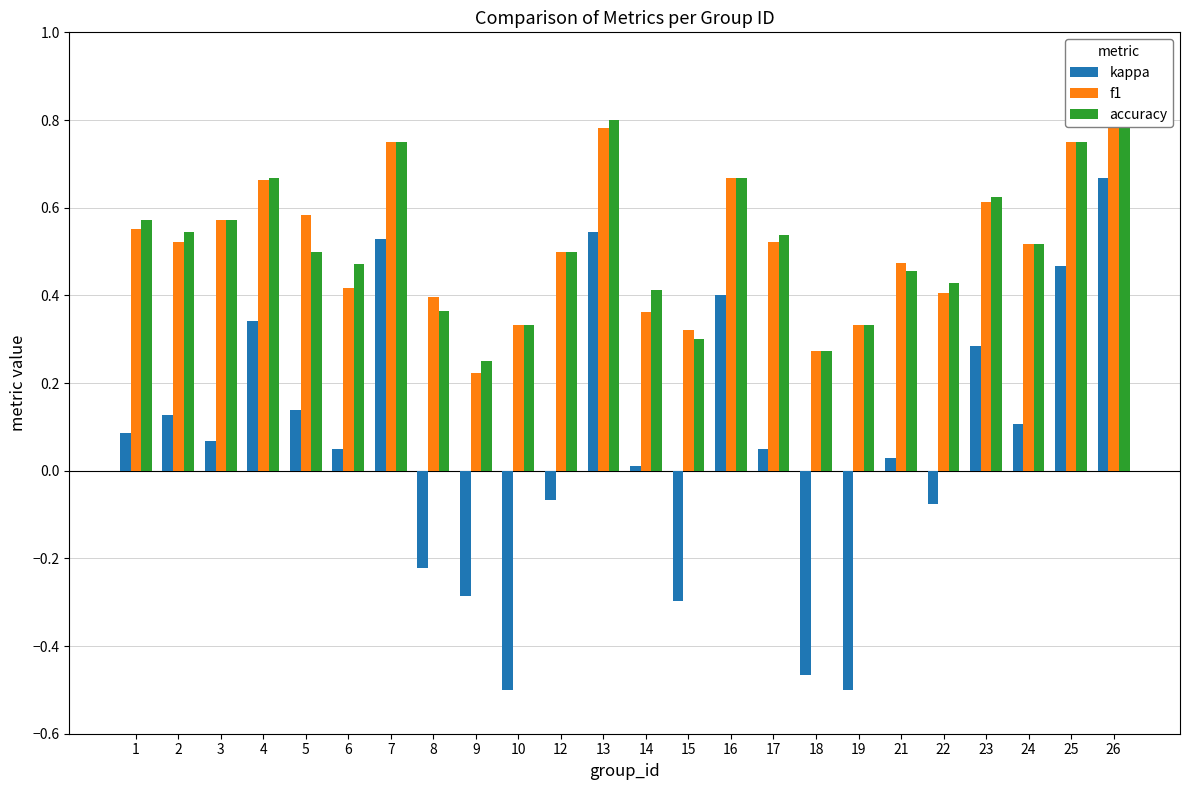

What is the difference between the maximum and minimum values in the kappa series?

1.2